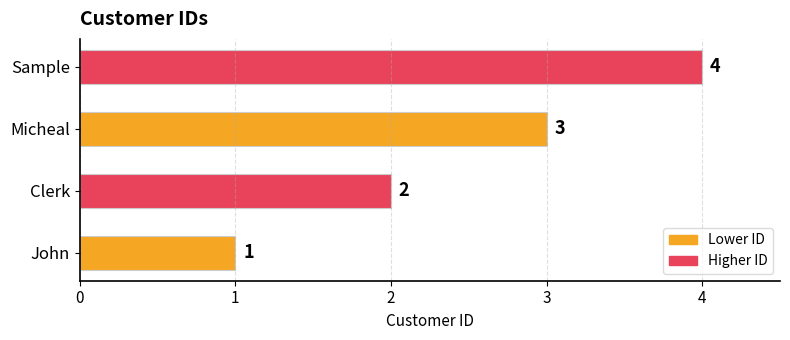

List the labels in order of value, largest first.

Sample, Micheal, Clerk, John